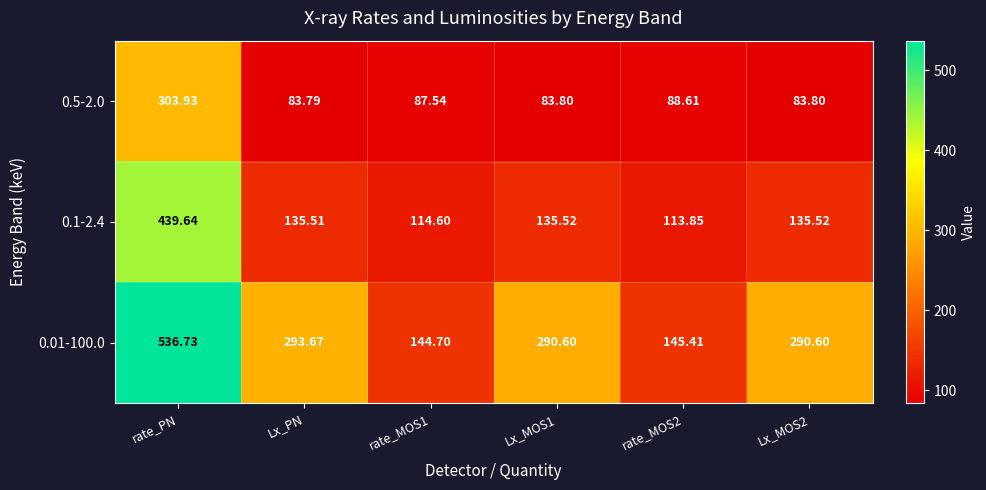

List the series in order of their peak value, highest first.

0.01-100.0, 0.1-2.4, 0.5-2.0